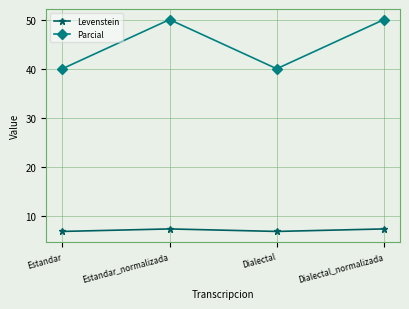

What is the maximum value shown in the chart?

50.0